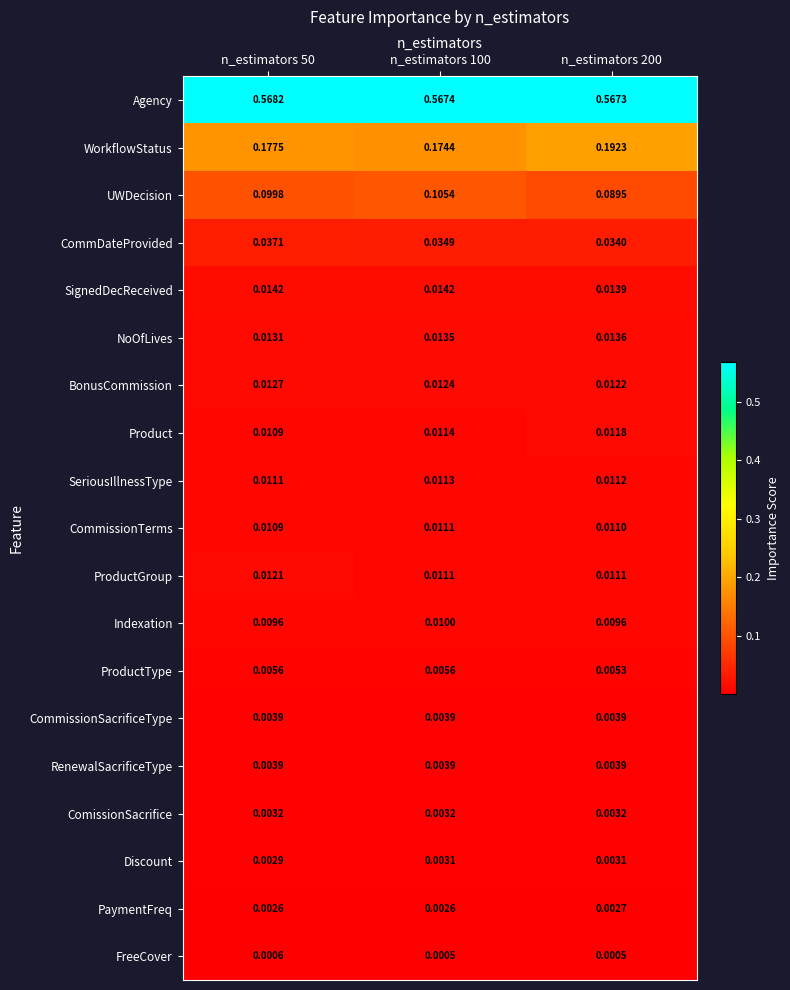

Which series has the largest total across all categories?

Agency